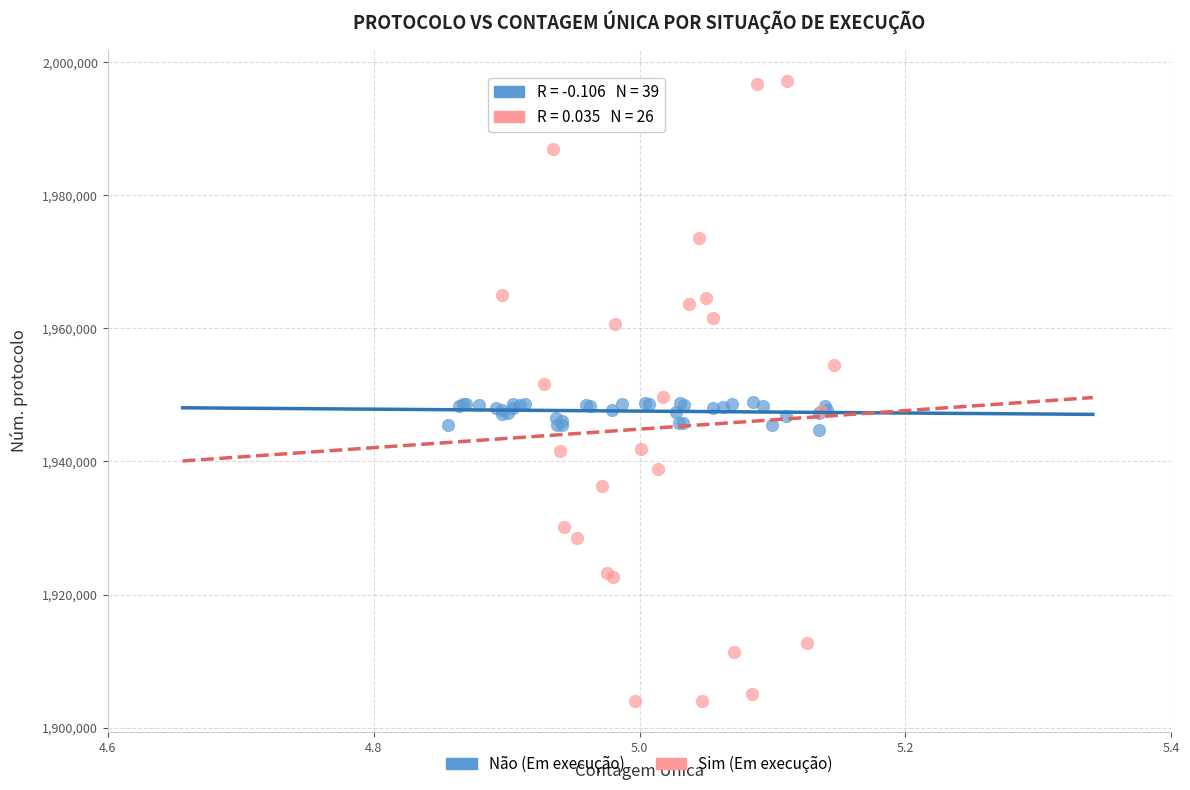

Which series contains the highest Y value?

Sim (Em execução)